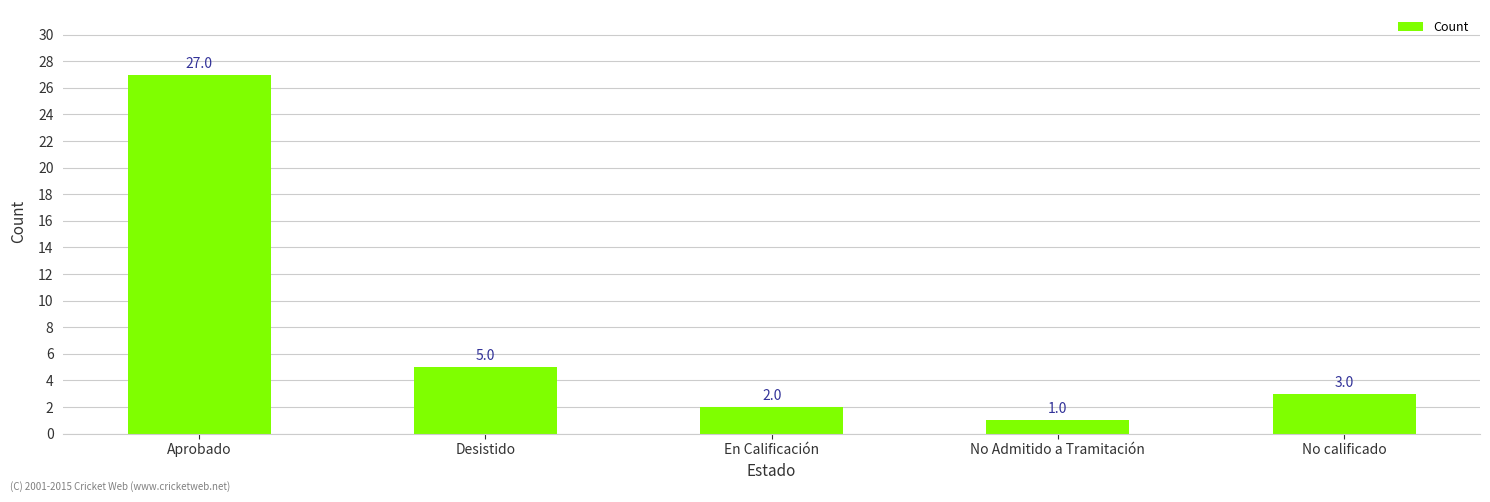

What position from the right is En Calificación?

3